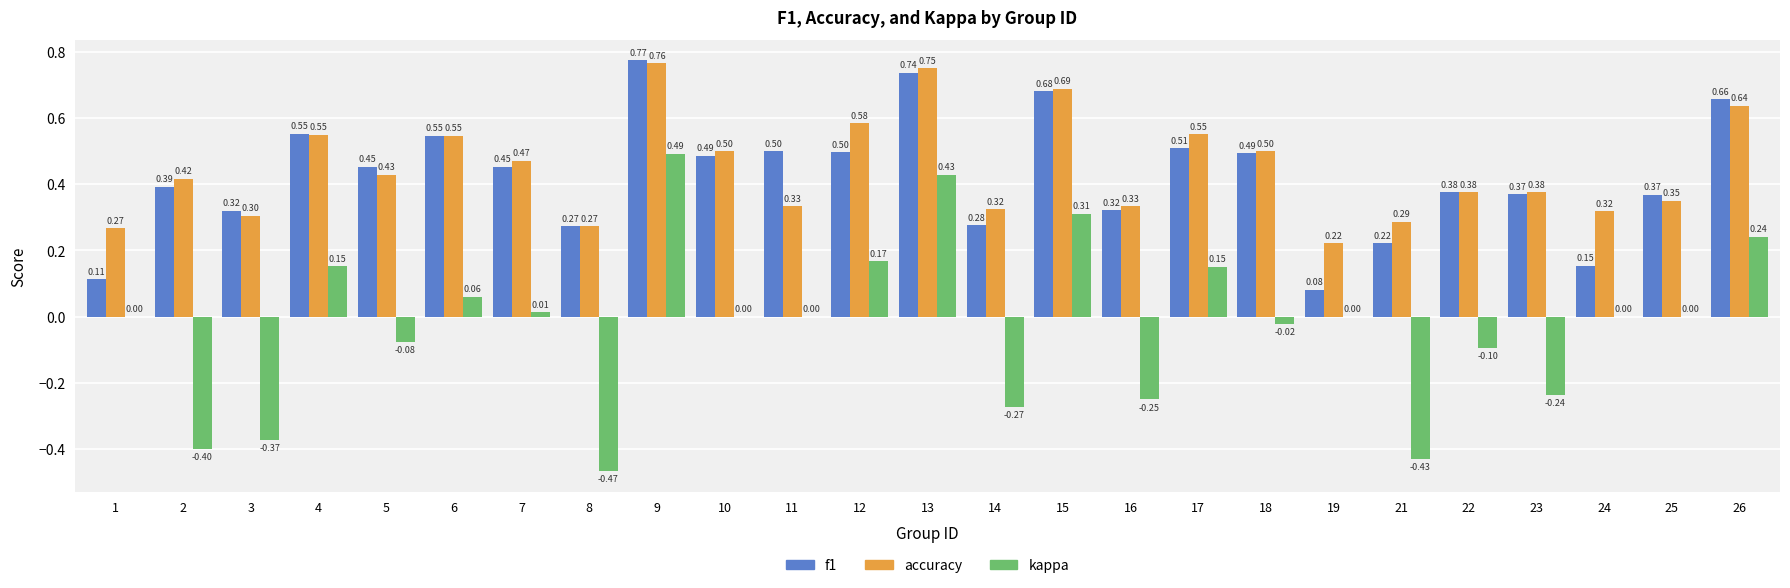

The value of kappa at 24 is 0.0. True or false?

True